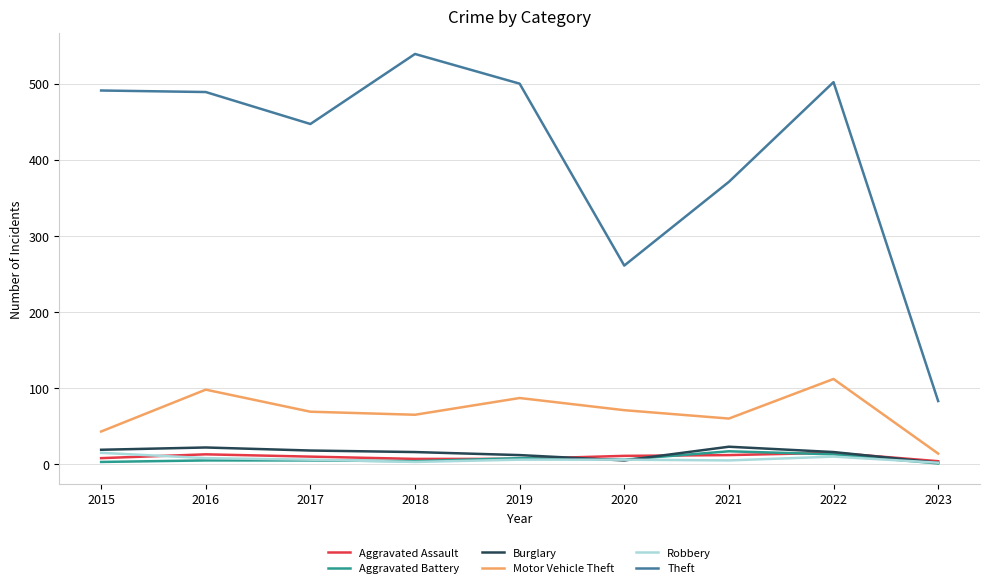

Is the value of Motor Vehicle Theft at 2018 greater than the value of Aggravated Battery at 2019?

Yes